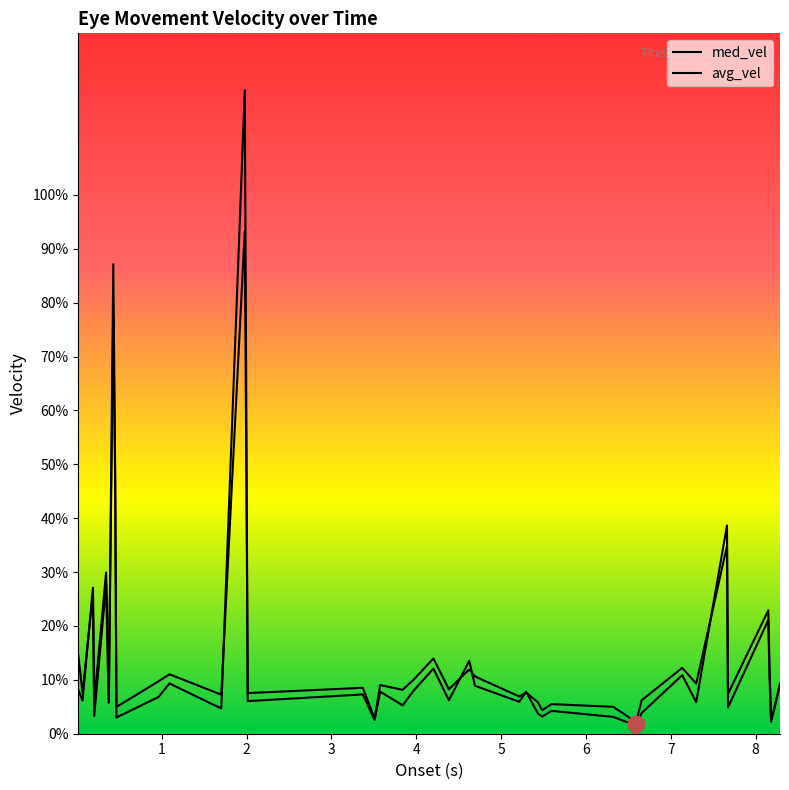

What is the spread (max minus min) of values at 6.322?

1.9